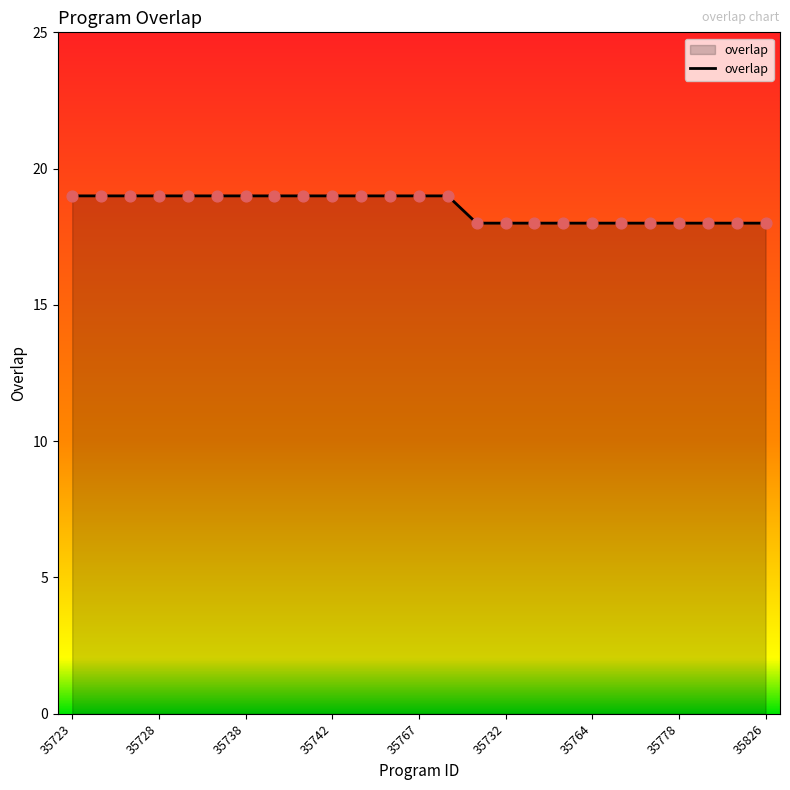

What is the greatest value displayed?

19